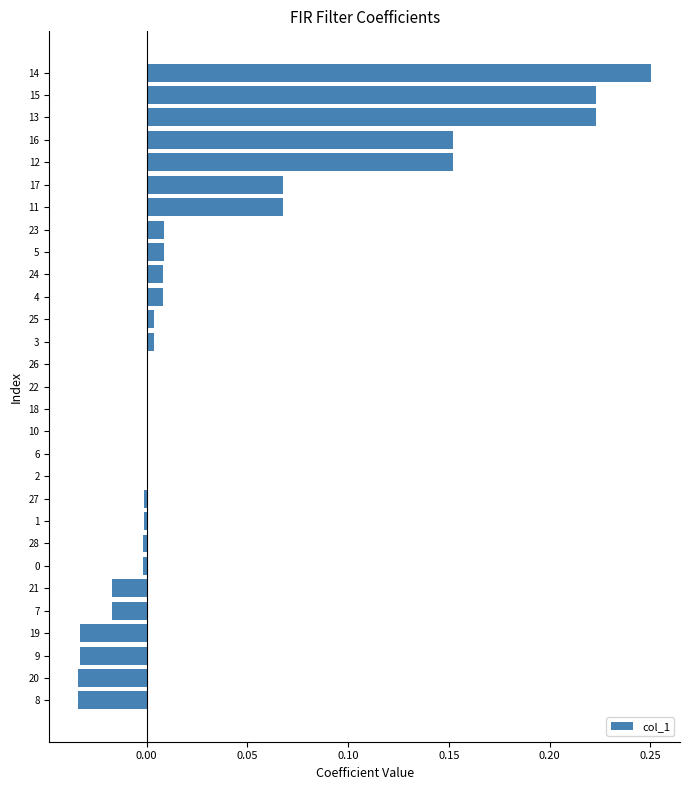

The chart shows a value of -0.0 at 8. True or false?

True